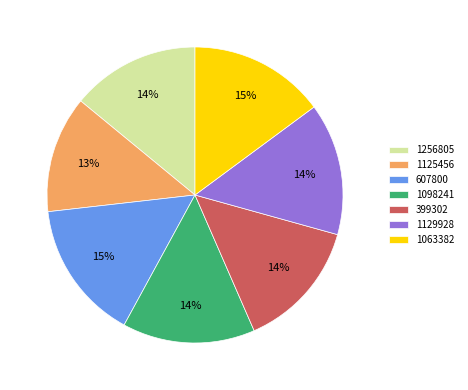

How many segments does this pie chart have?

7